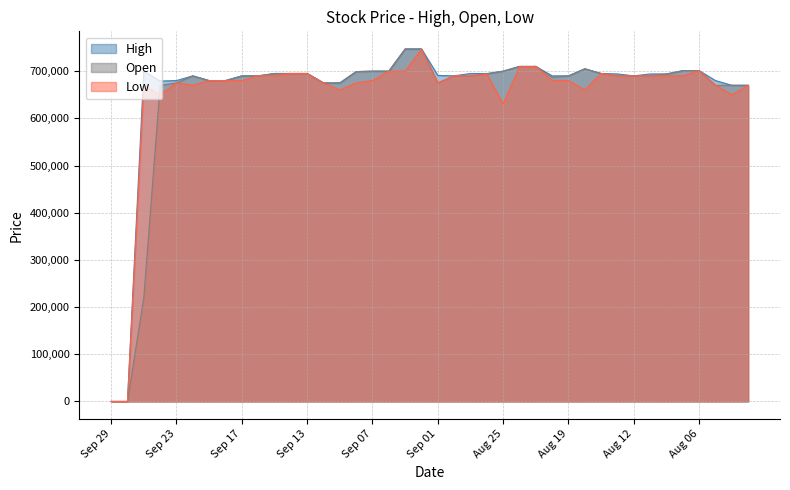

Which series has the largest range (max minus min)?

High